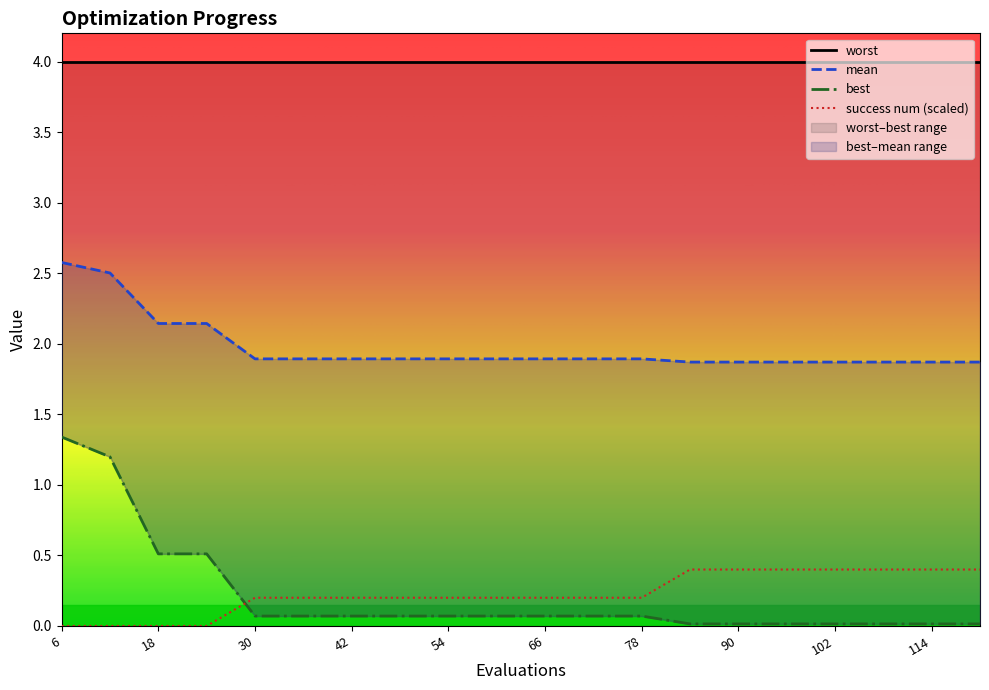

True or false: success num (scaled) has a value of 0.0 at 18.

True